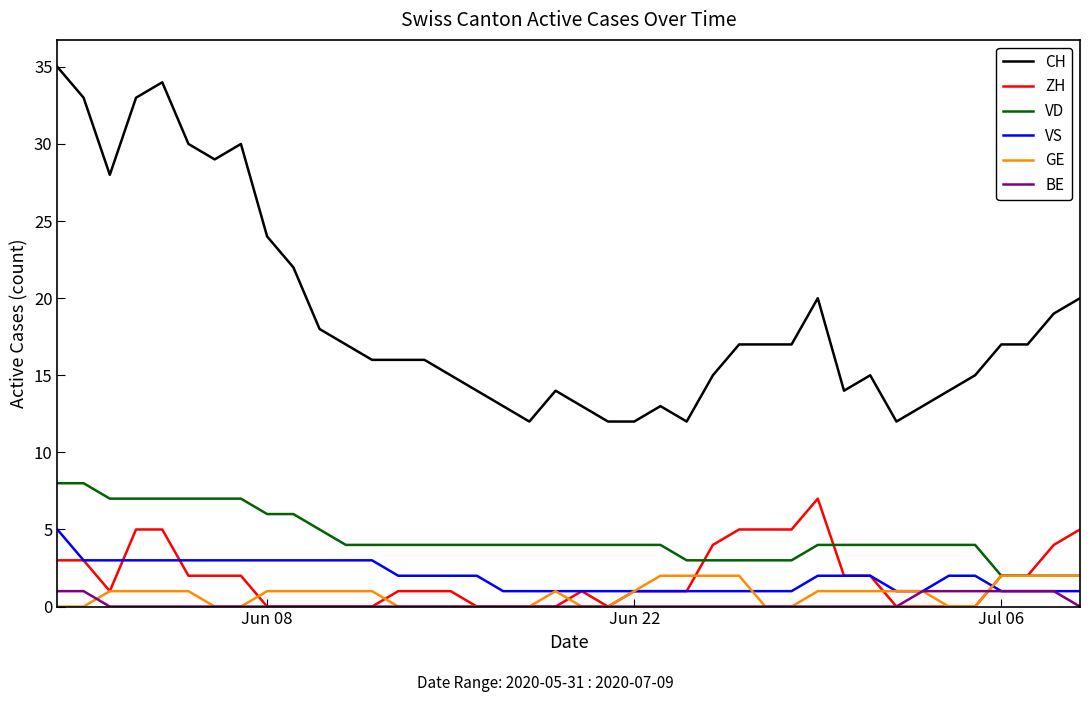

Reading right to left, extract all data points from this chart.

CH: 20	19	17	17	15	14	13	12	15	14	20	17	17	17	15	12	13	12	12	13	14	12	13	14	15	16	16	16	17	18	22	24	30	29	30	34	33	28	33	35
ZH: 5	4	2	2	0	0	0	0	2	2	7	5	5	5	4	1	1	1	0	1	0	0	0	0	1	1	1	0	0	0	0	0	2	2	2	5	5	1	3	3
VD: 2	2	2	2	4	4	4	4	4	4	4	3	3	3	3	3	4	4	4	4	4	4	4	4	4	4	4	4	4	5	6	6	7	7	7	7	7	7	8	8
VS: 1	1	1	1	2	2	1	1	2	2	2	1	1	1	1	1	1	1	1	1	1	1	1	2	2	2	2	3	3	3	3	3	3	3	3	3	3	3	3	5
GE: 2	2	2	2	0	0	1	1	1	1	1	0	0	2	2	2	2	1	0	0	1	0	0	0	0	0	0	1	1	1	1	1	0	0	1	1	1	1	0	0
BE: 0	1	1	1	1	1	1	0	0	0	0	0	0	0	0	0	0	0	0	0	0	0	0	0	0	0	0	0	0	0	0	0	0	0	0	0	0	0	1	1